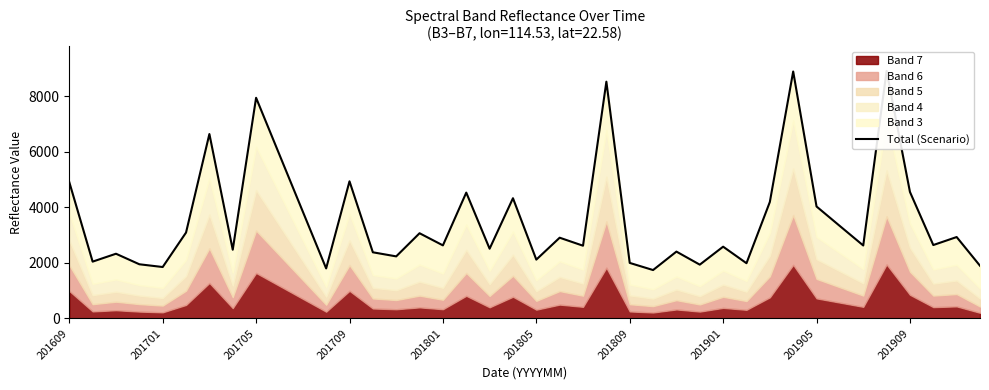

The chart shows a value of 8886 at 31. True or false?

True